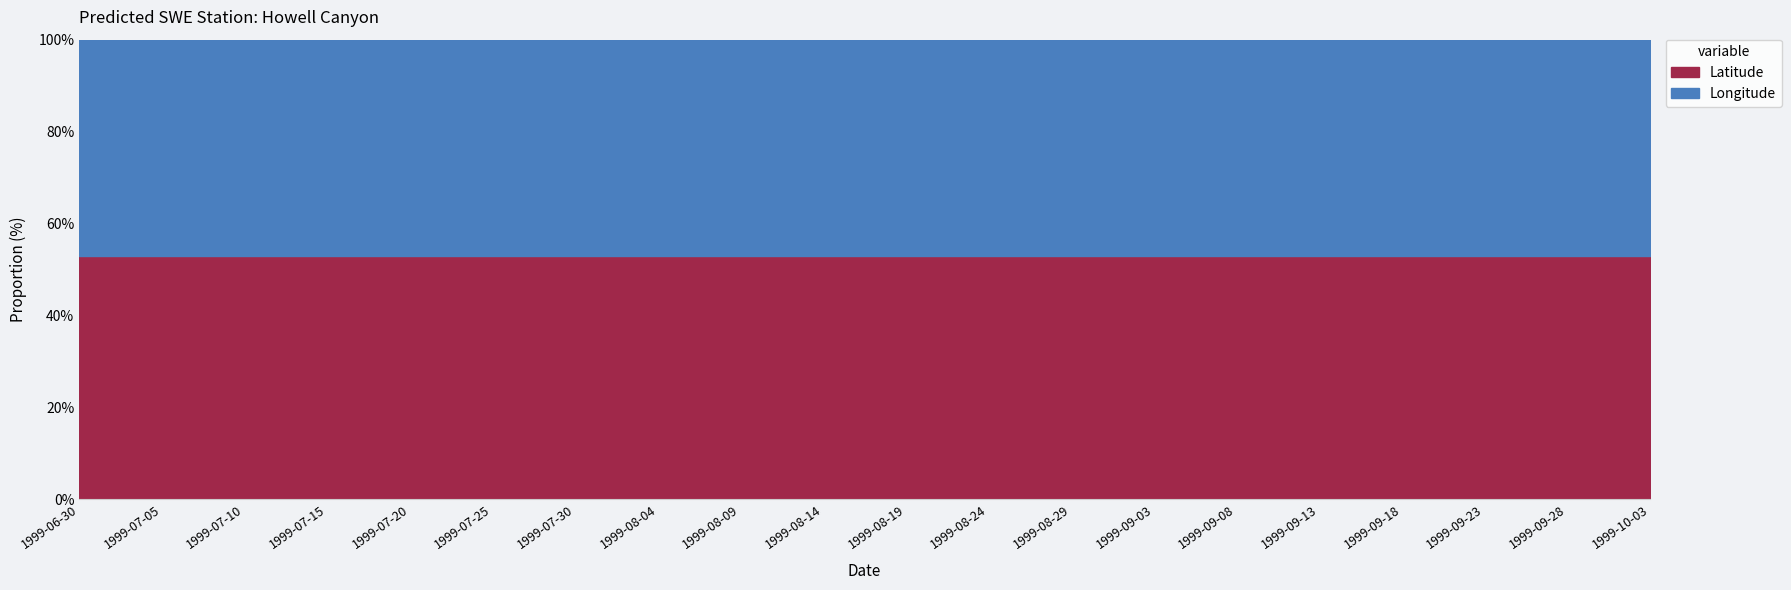

What are all the series names shown in the legend?

Latitude, Longitude